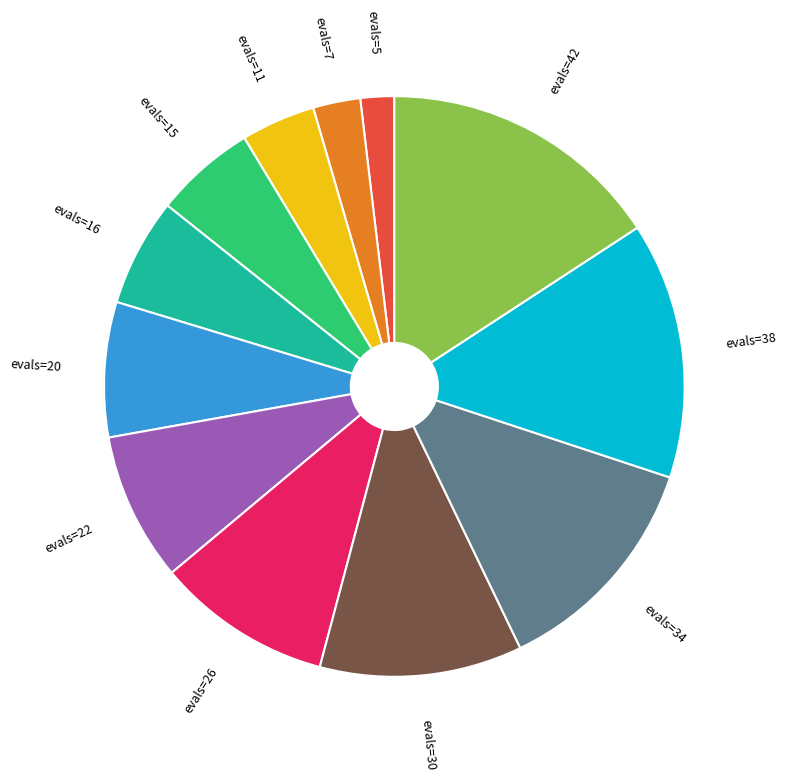

How many segments does this pie chart have?

12